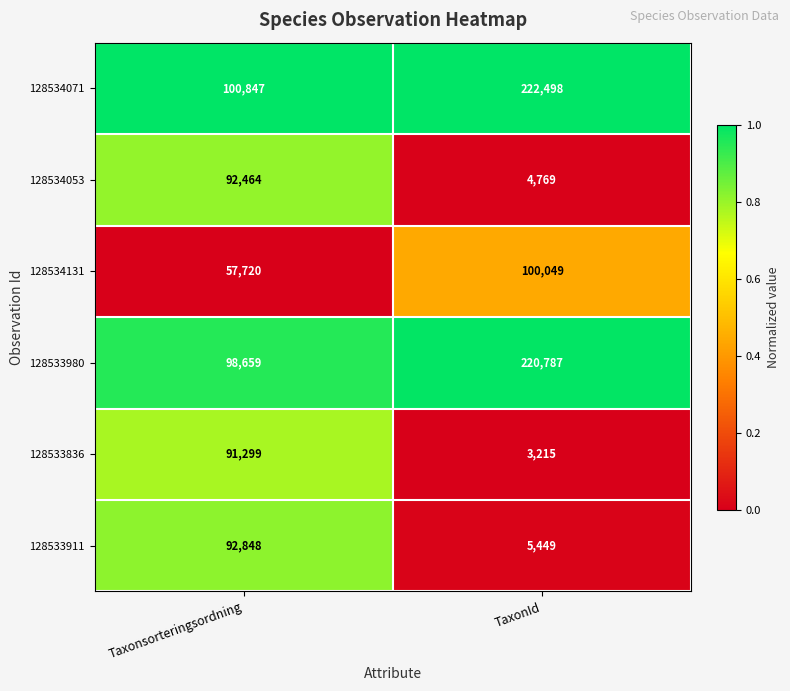

Reading left to right, extract all data points from this chart.

128534071: 100847	222498
128534053: 92464	4769
128534131: 57720	100049
128533980: 98659	220787
128533836: 91299	3215
128533911: 92848	5449